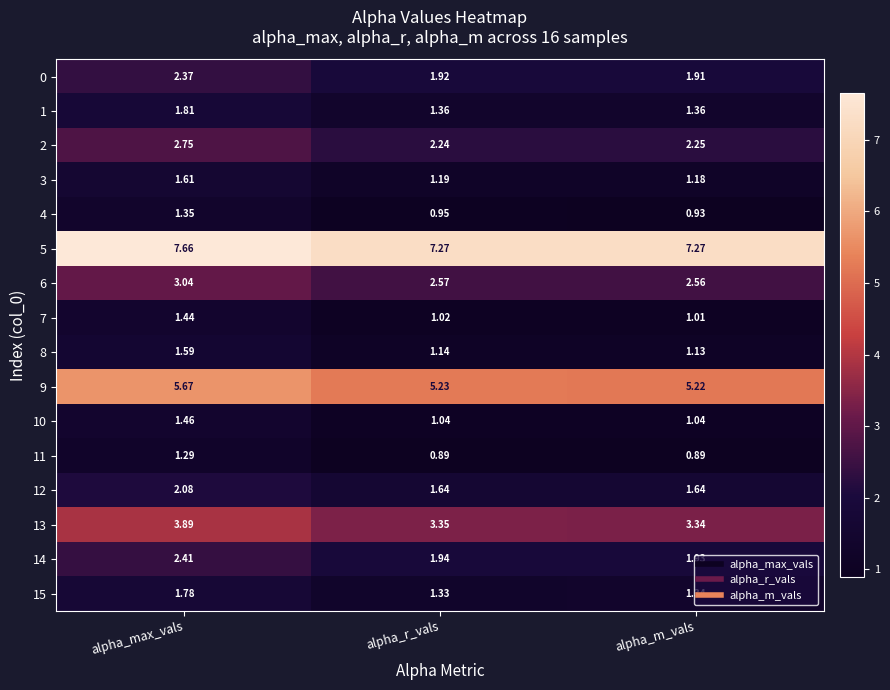

Rank the categories by 7 value from highest to lowest.

alpha_max_vals, alpha_r_vals, alpha_m_vals